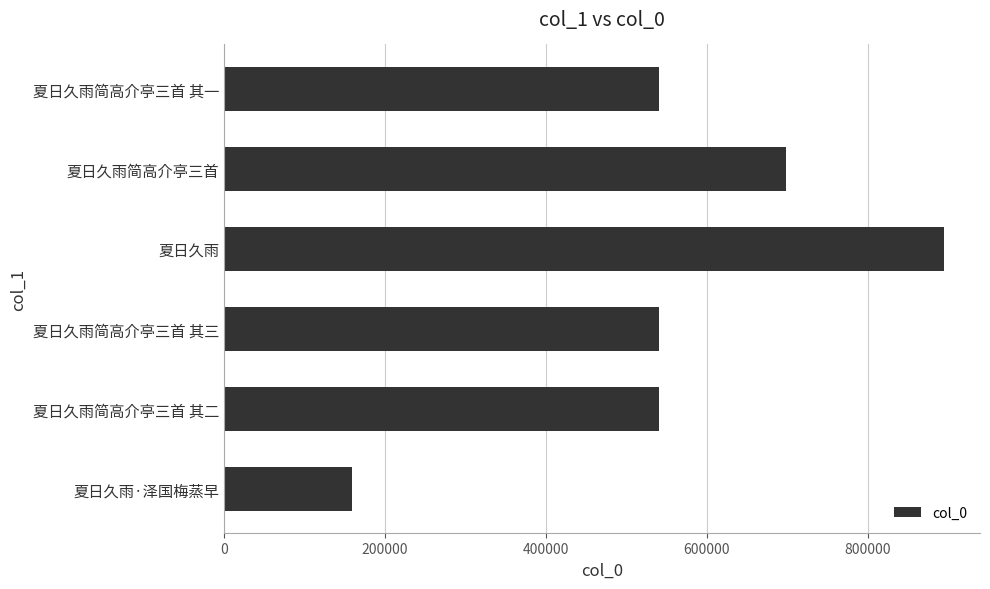

How many categories are shown in the chart?

6